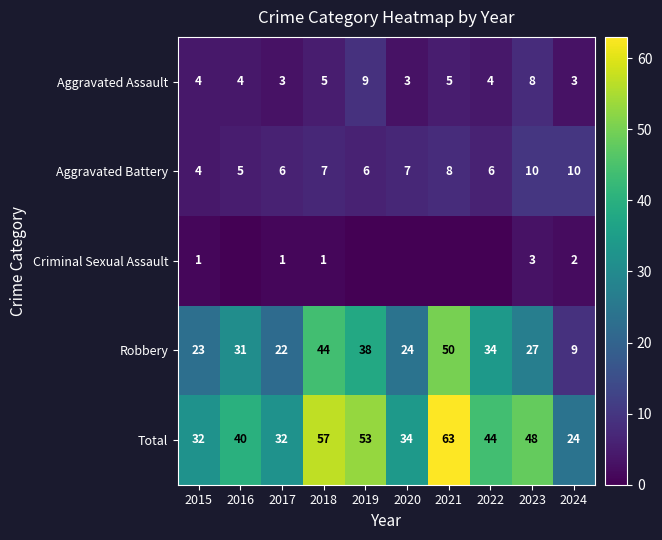

How many values in the Aggravated Battery series are below 7?

5